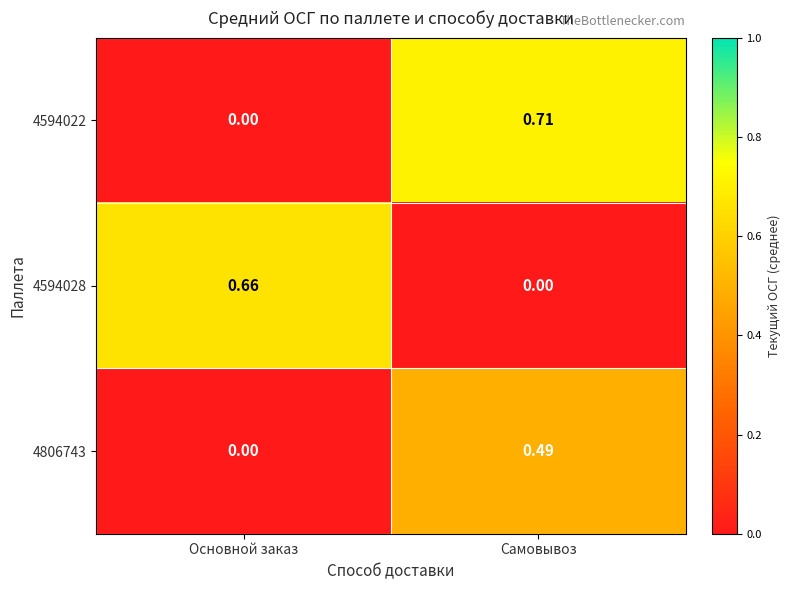

Which category has the lowest value in the 4806743 series?

Основной заказ